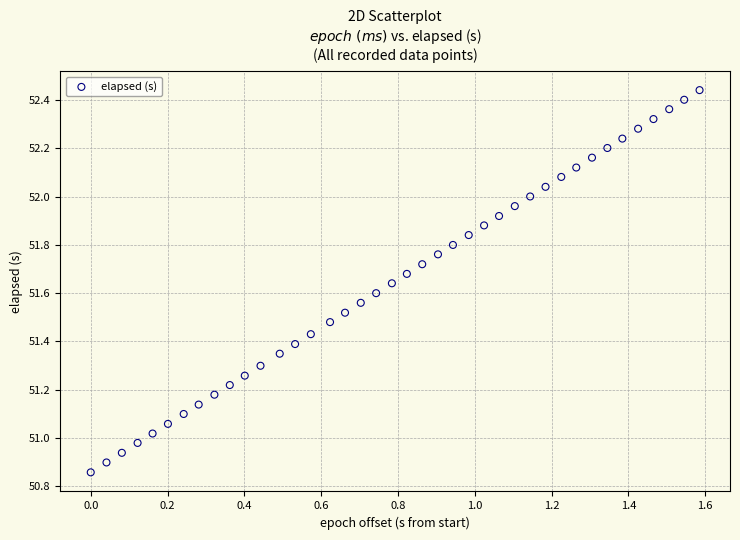

What is the range of Y values (max minus min)?

1.6